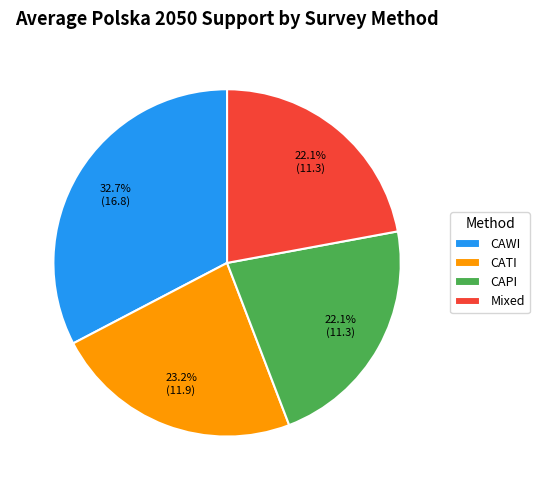

To the nearest percent, what is the combined percentage of CAWI and CAPI?

55%